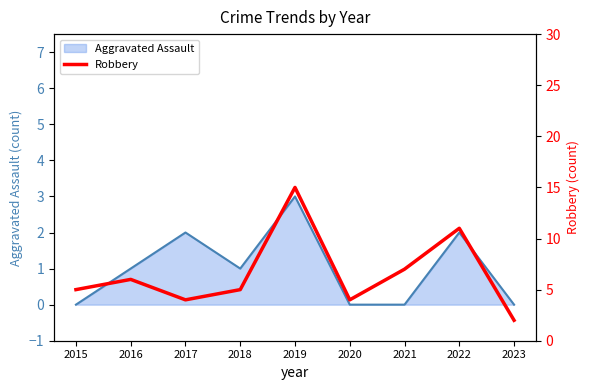

Rank the categories by value from lowest to highest.

2023, 2017, 2020, 2015, 2018, 2016, 2021, 2022, 2019